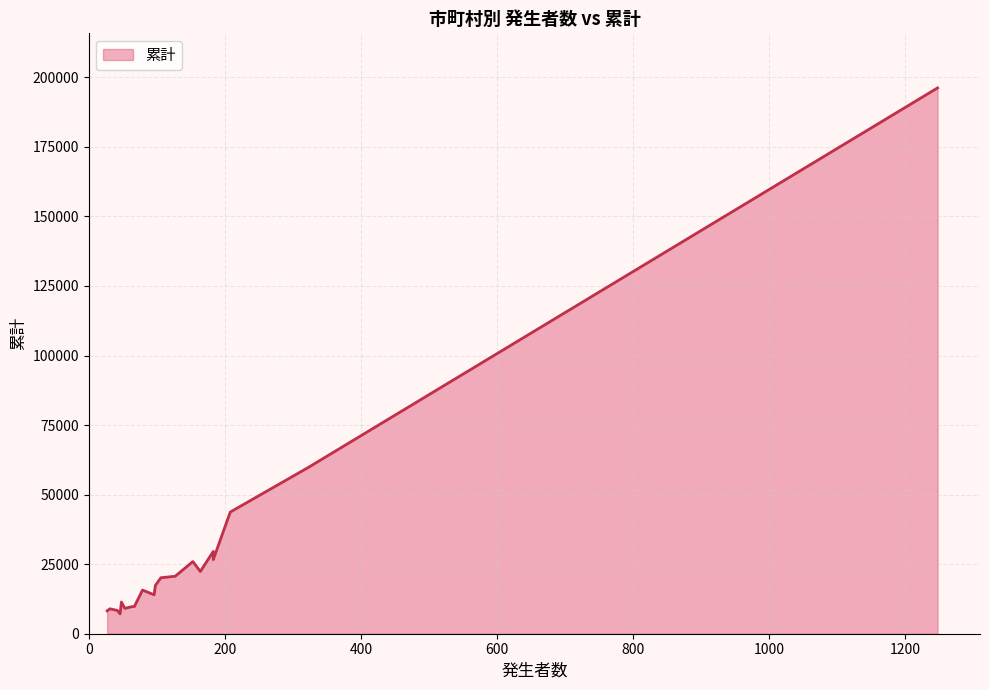

True or false: the data shows 8225 at 富田林市.

True